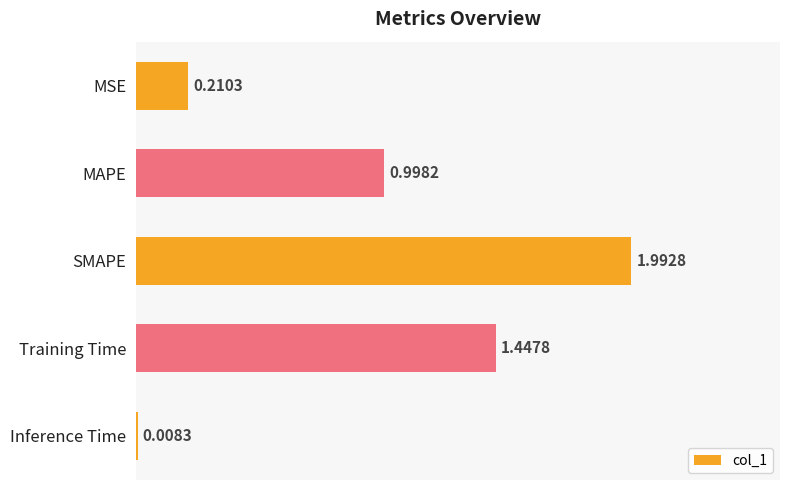

How many categories are shown in the chart?

5